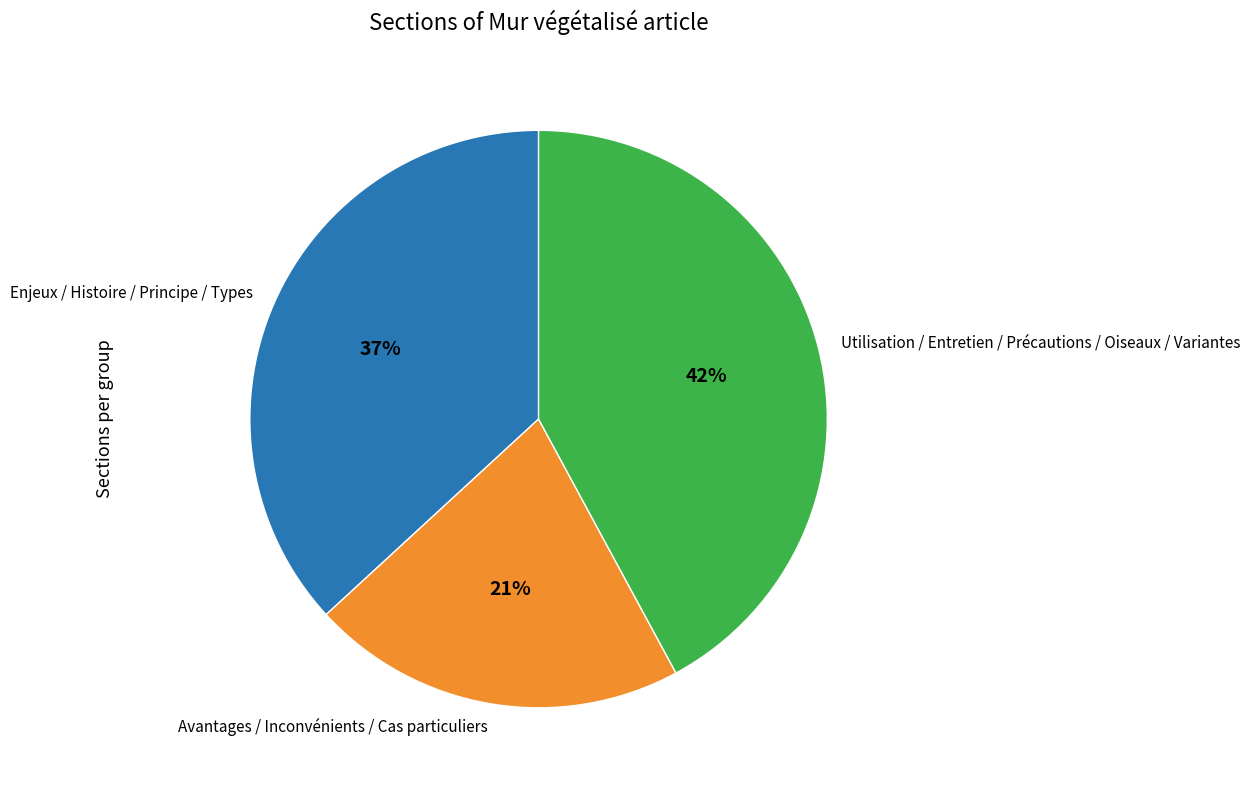

What percentage is the Utilisation / Entretien / Précautions / Oiseaux / Variantes slice, to the nearest percent?

42%